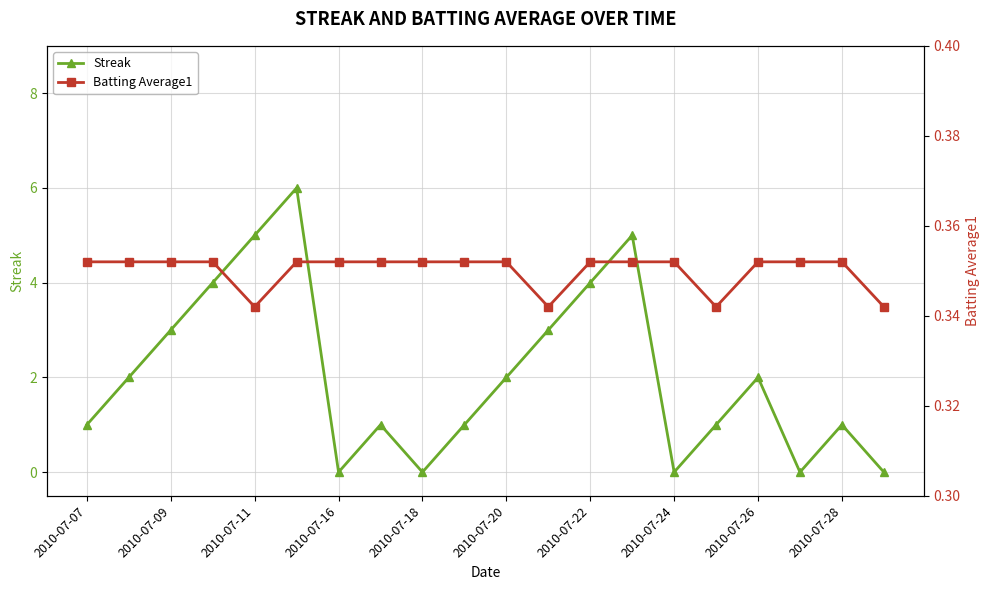

How many intersections are there between Batting Average1 and Streak?

9